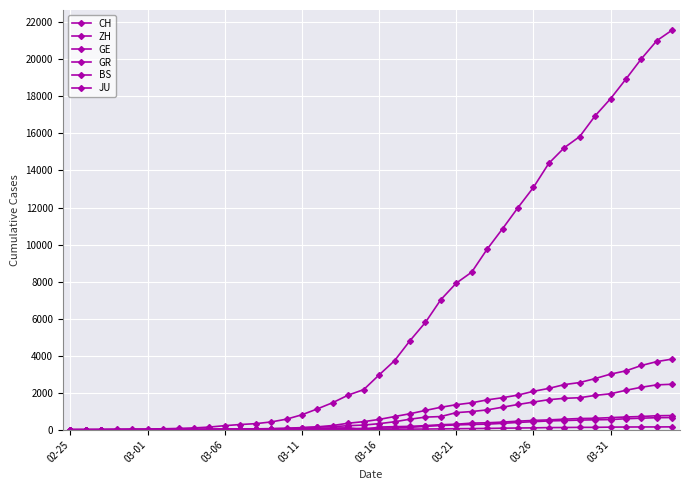

How many distinct data groups are displayed?

6